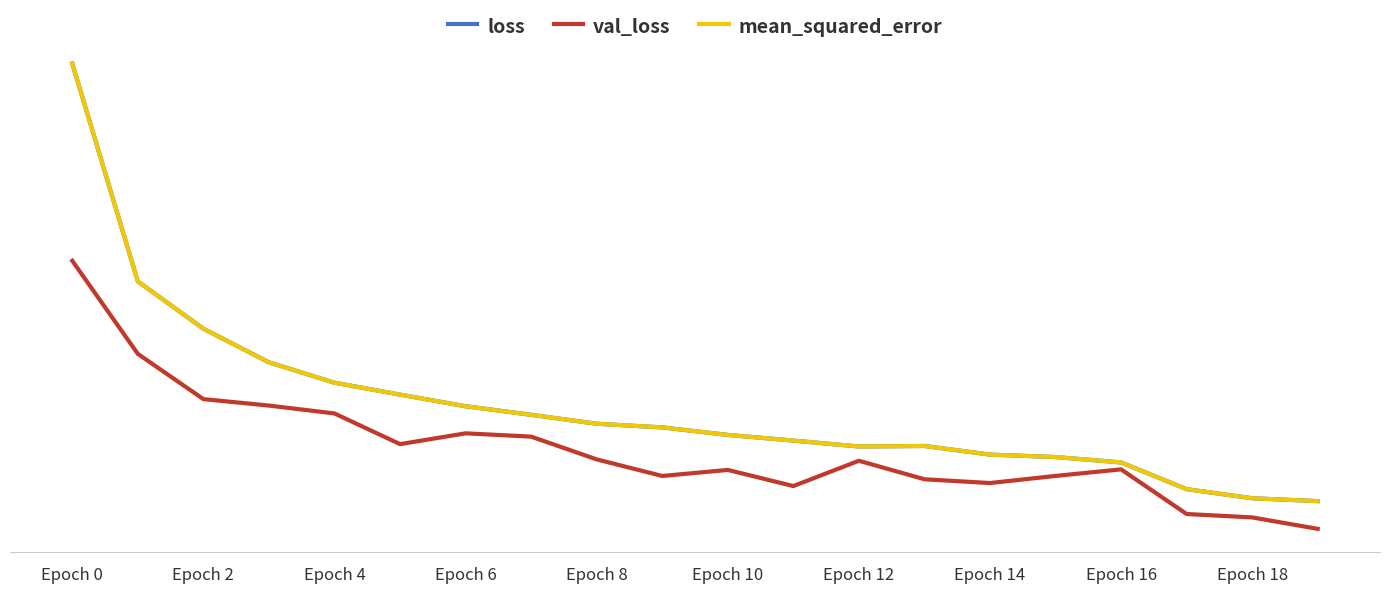

What is the label of the 6th point from the right?

Epoch 14